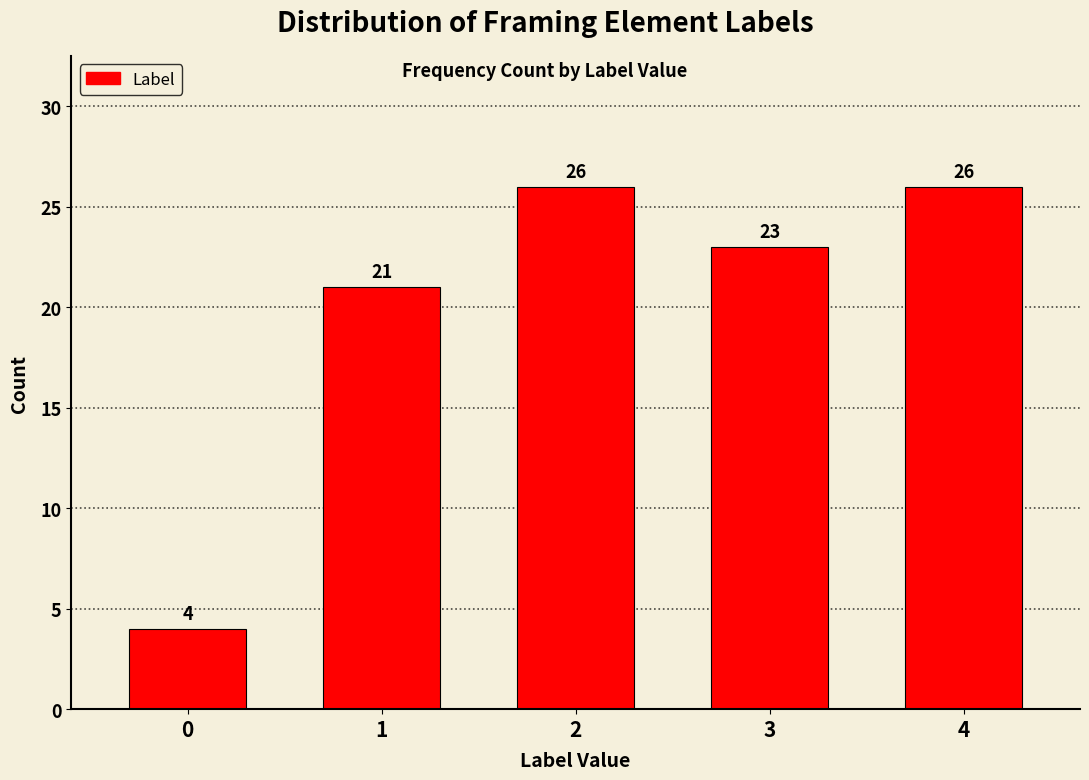

Reading right to left, transcribe all the data shown in this chart.

26	23	26	21	4